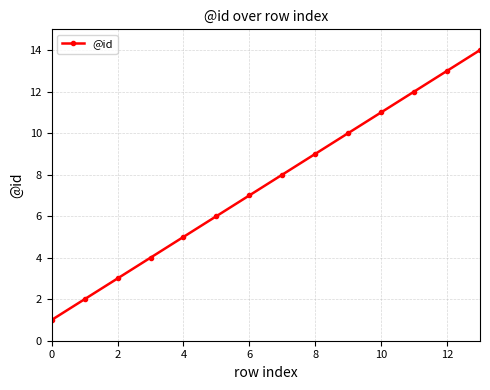

What is the greatest value displayed?

14